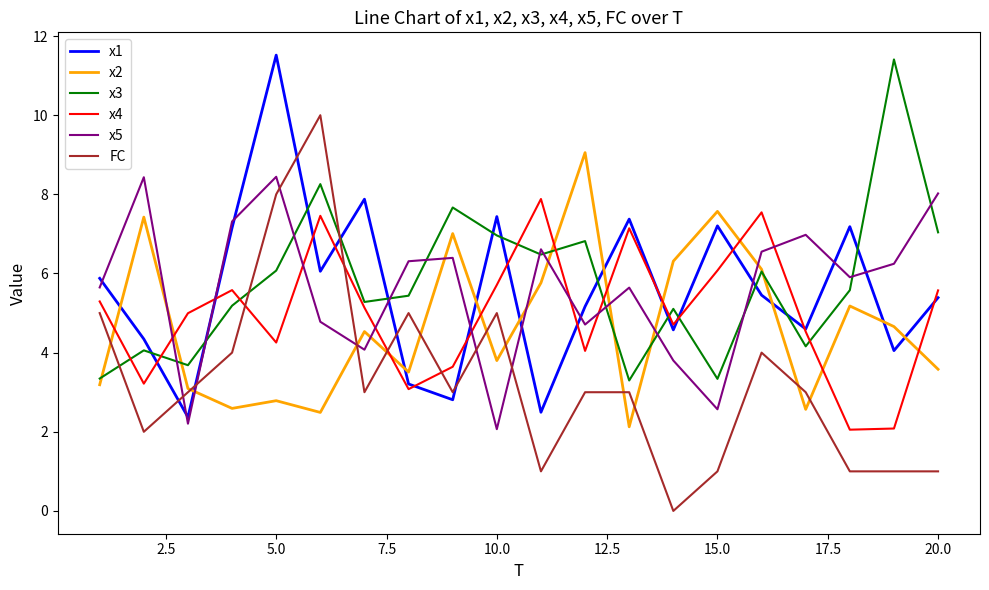

Which series has the largest range (max minus min)?

FC